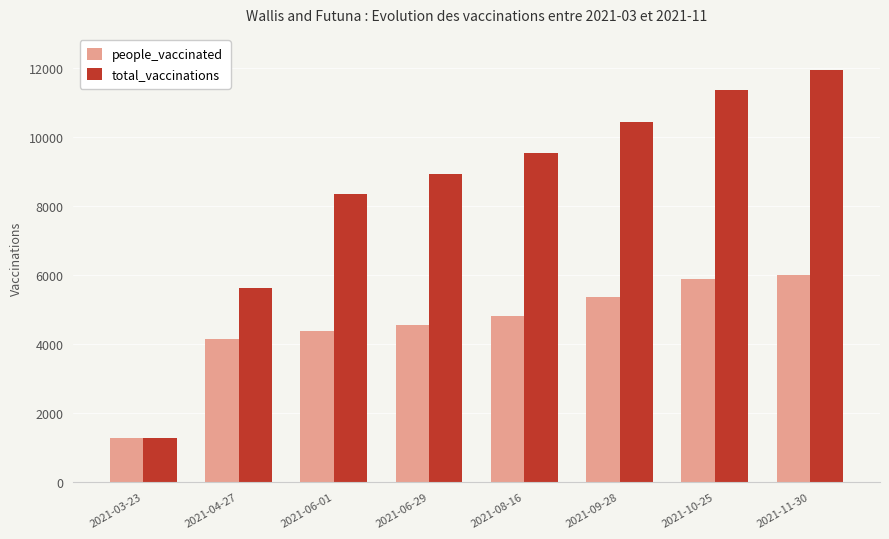

How many data points does each series have?

8